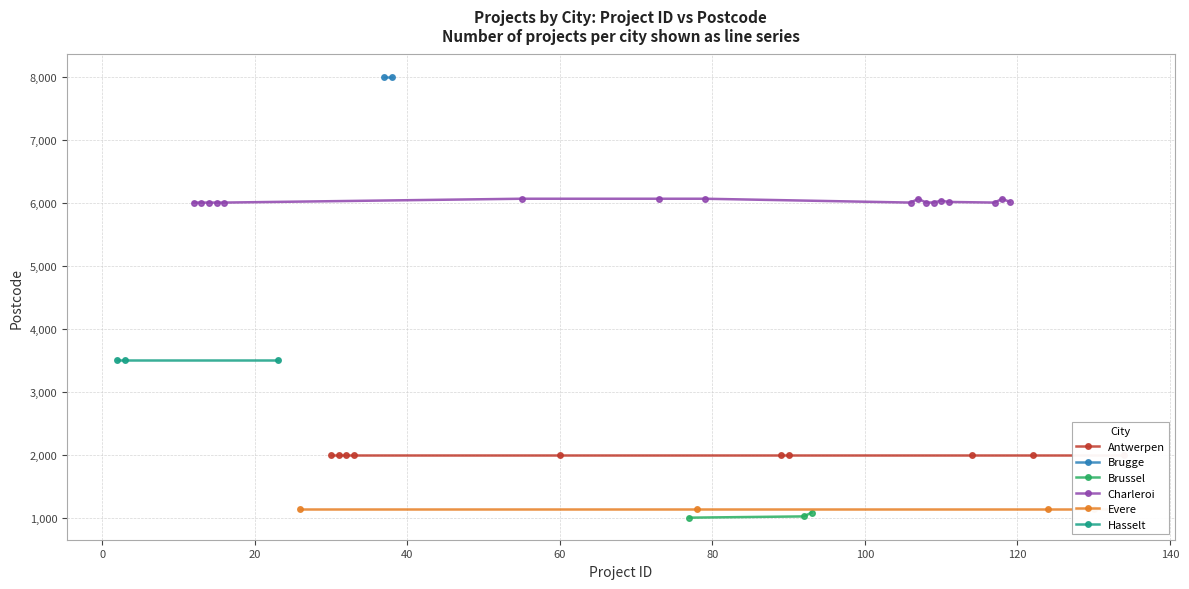

In postcode, how many points are lower than both neighbors (excluding endpoints)?

3